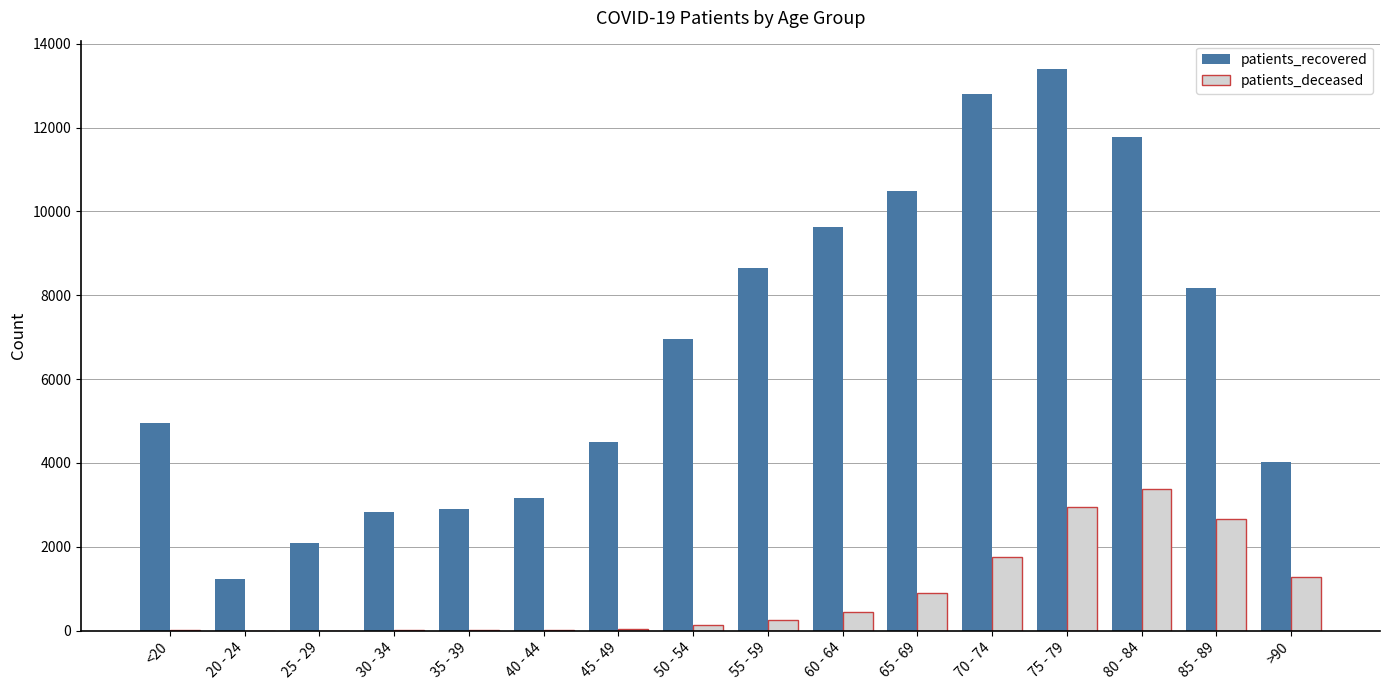

What is the sum of all patients_recovered values?

107503